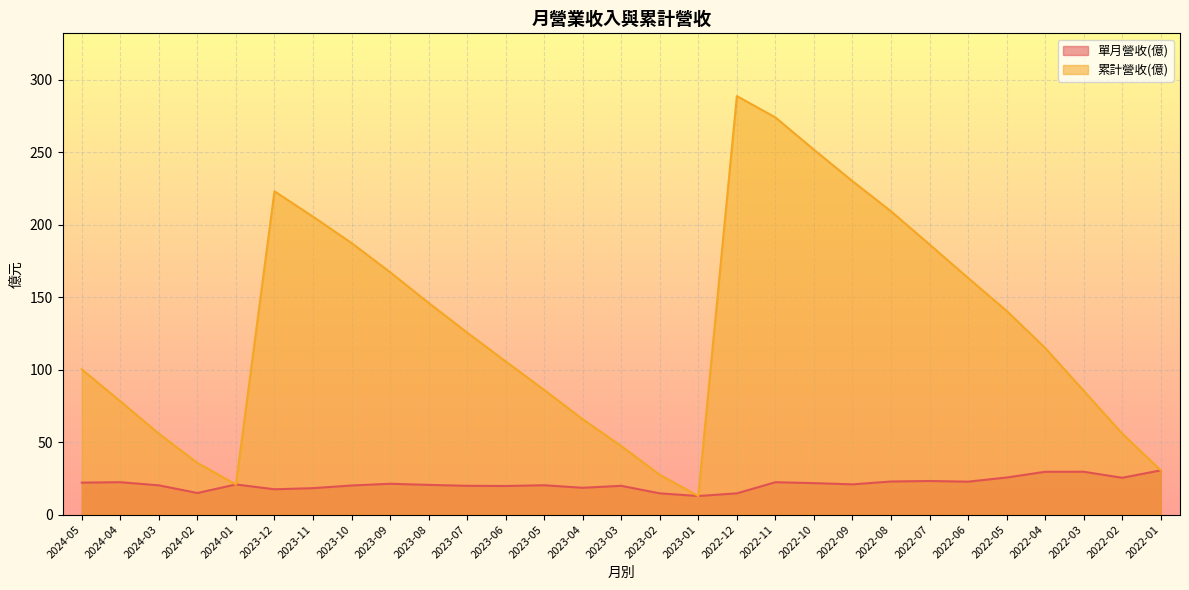

Between 2023-01 and 2022-12, which is larger?

2022-12